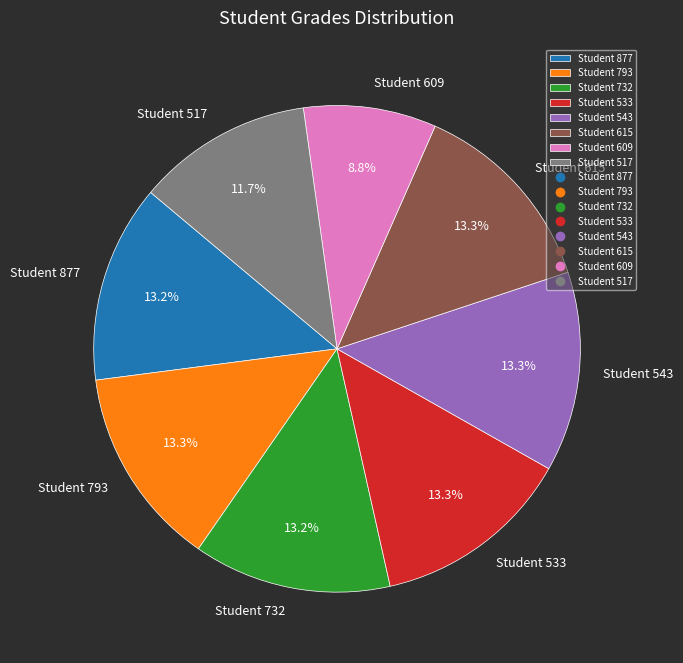

Is there a majority slice in this chart?

No